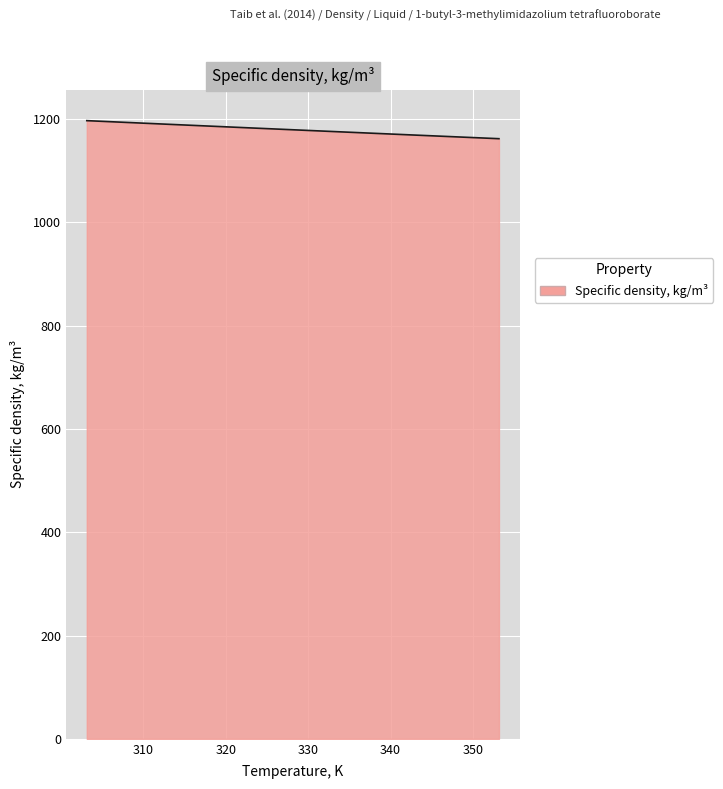

True or false: the data has more than 2 interior local peaks.

False